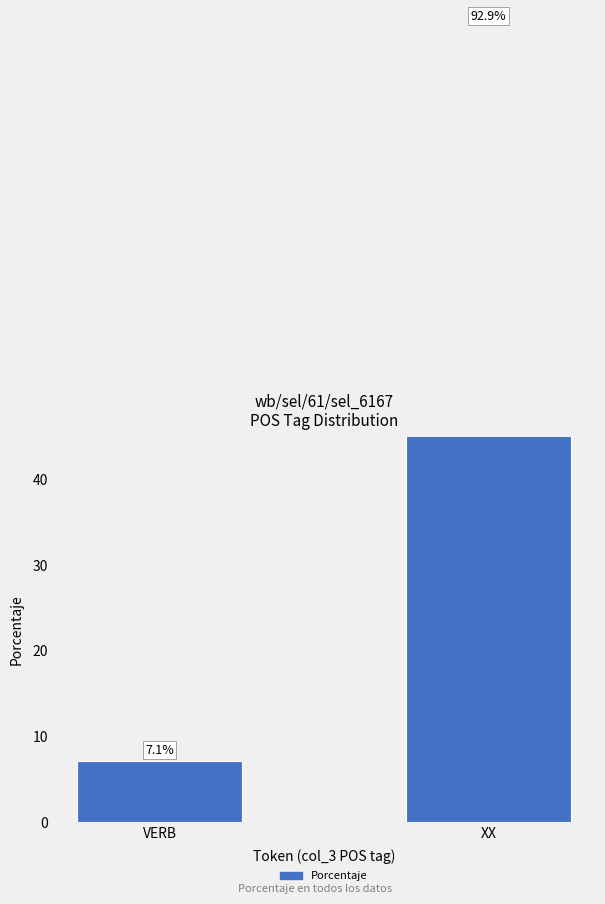

Where does the data first go above 92?

XX